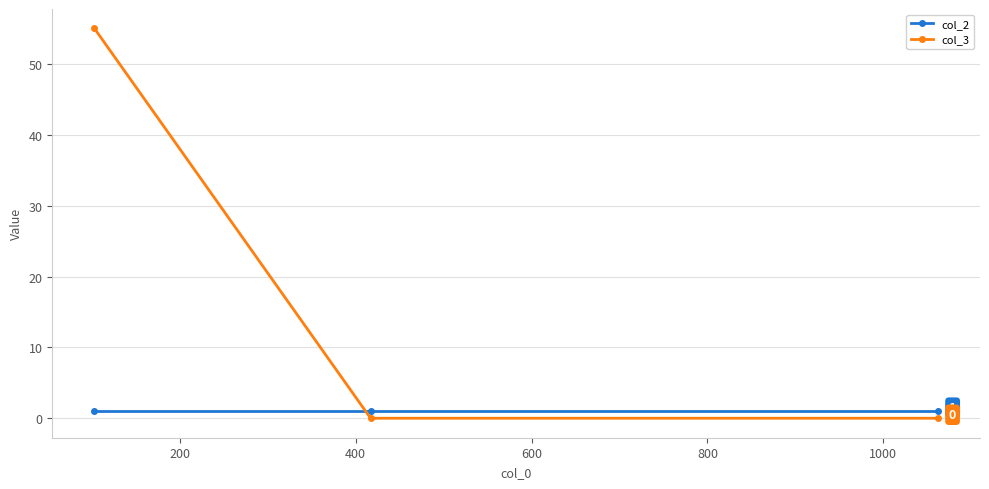

What is the maximum value shown in the chart?

55